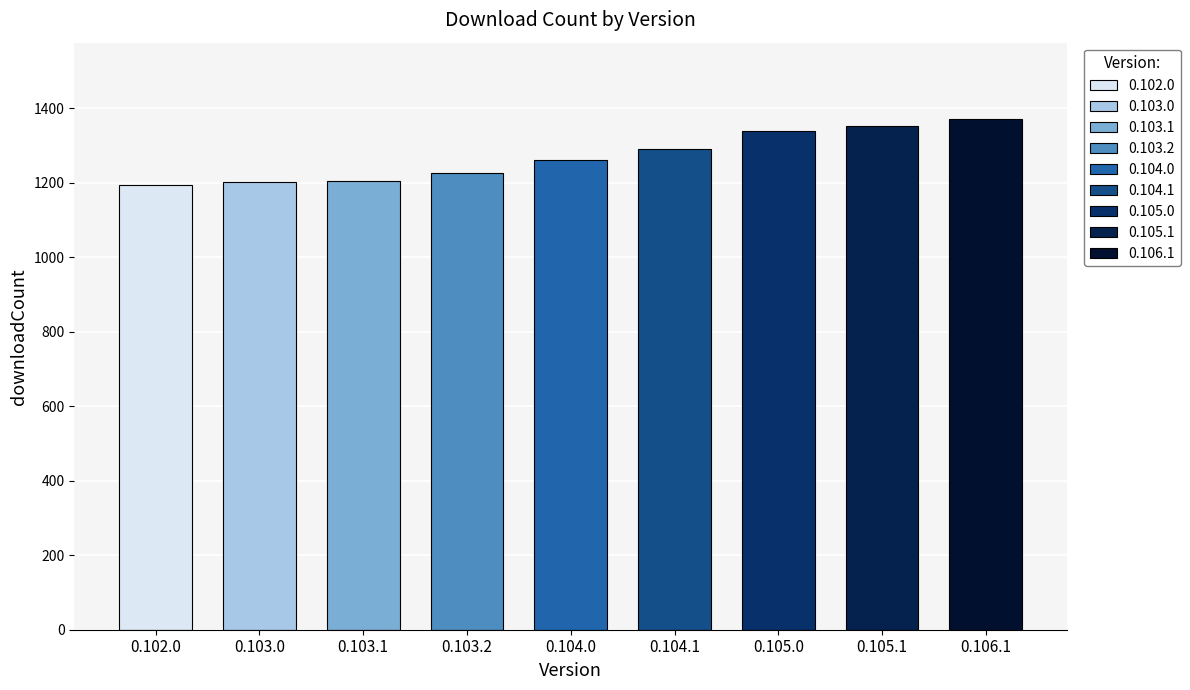

What is the change in value from 0.103.2 to 0.105.1?

+127